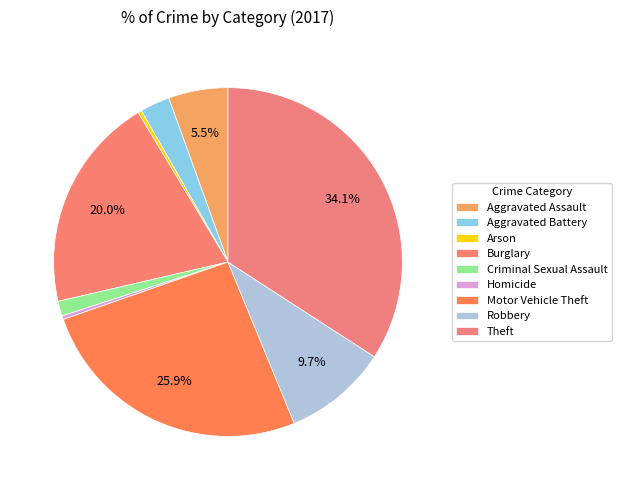

How many segments does this pie chart have?

9